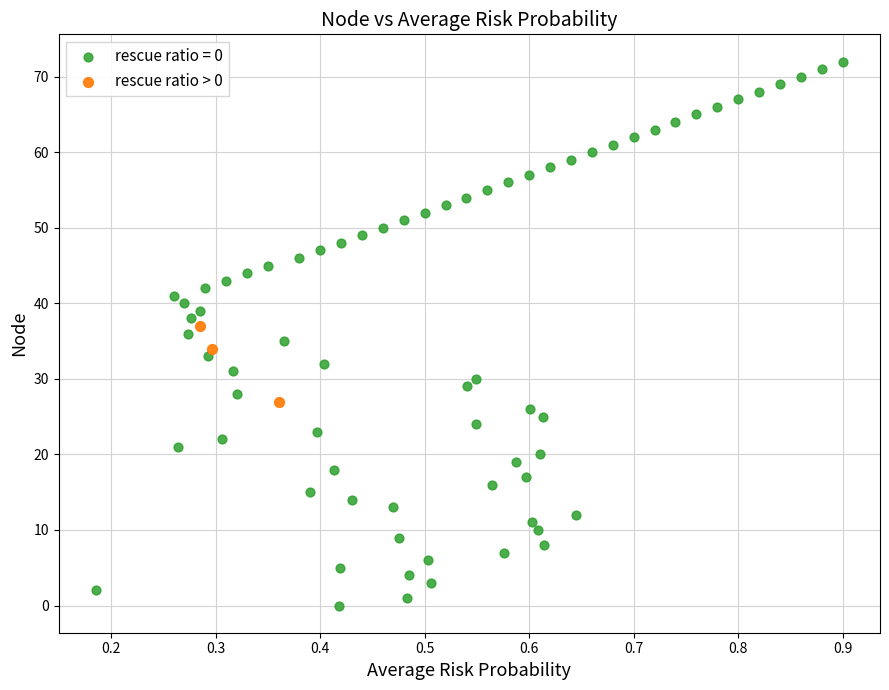

Which series reaches the minimum Y coordinate?

rescue ratio = 0